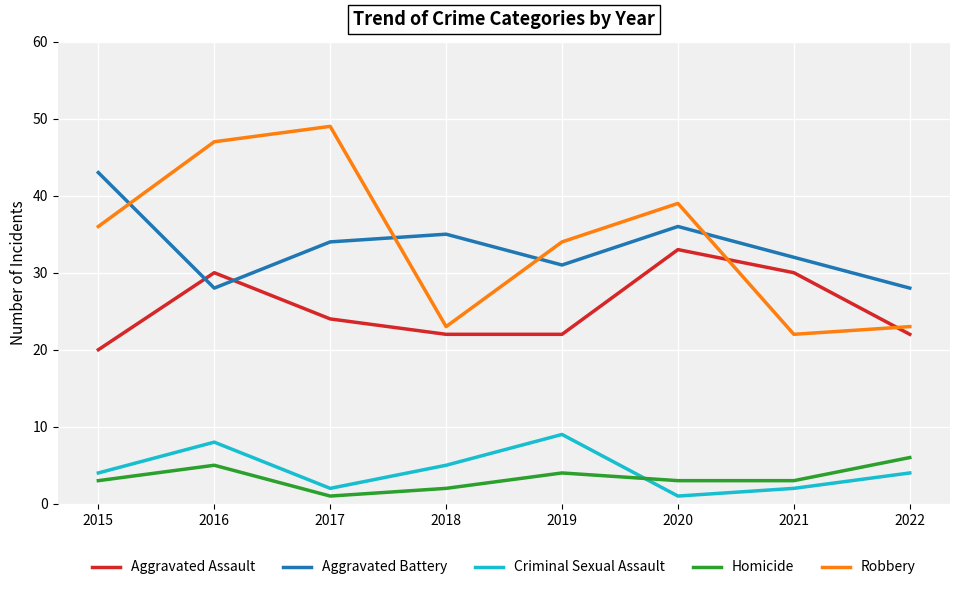

Reading right to left, transcribe all the data shown in this chart.

Aggravated Assault: 22	30	33	22	22	24	30	20
Aggravated Battery: 28	32	36	31	35	34	28	43
Criminal Sexual Assault: 4	2	1	9	5	2	8	4
Homicide: 6	3	3	4	2	1	5	3
Robbery: 23	22	39	34	23	49	47	36